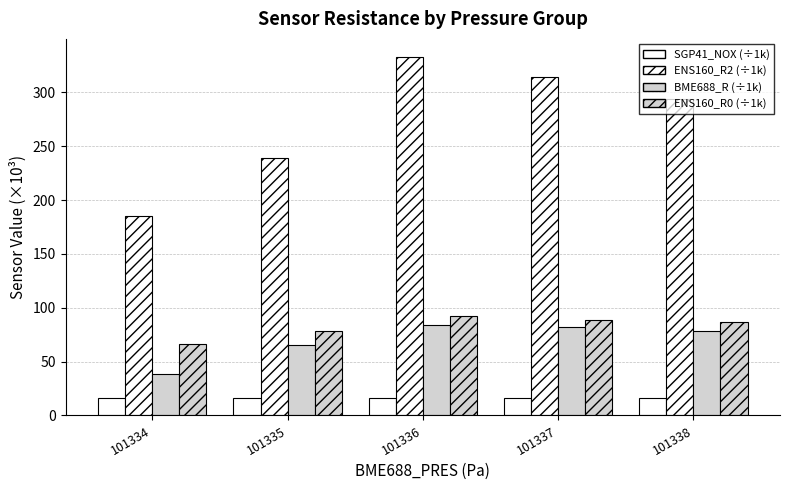

How many bars are there in each group?

4